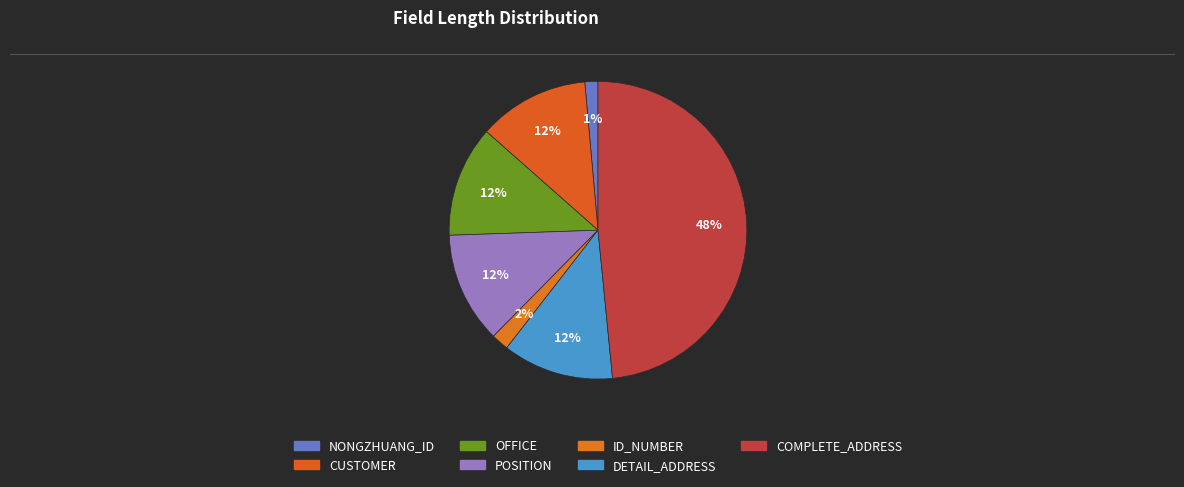

How many slices are in this pie chart?

7